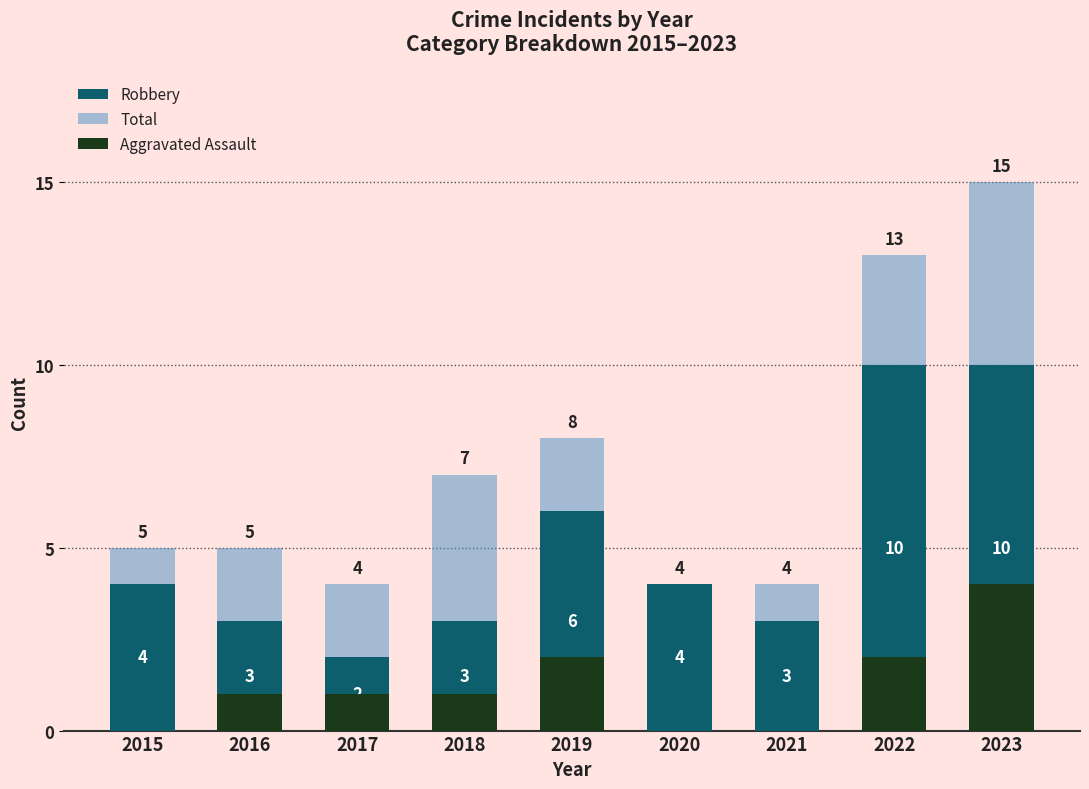

Rank the categories by Robbery value from highest to lowest.

2022, 2023, 2019, 2015, 2020, 2016, 2018, 2021, 2017